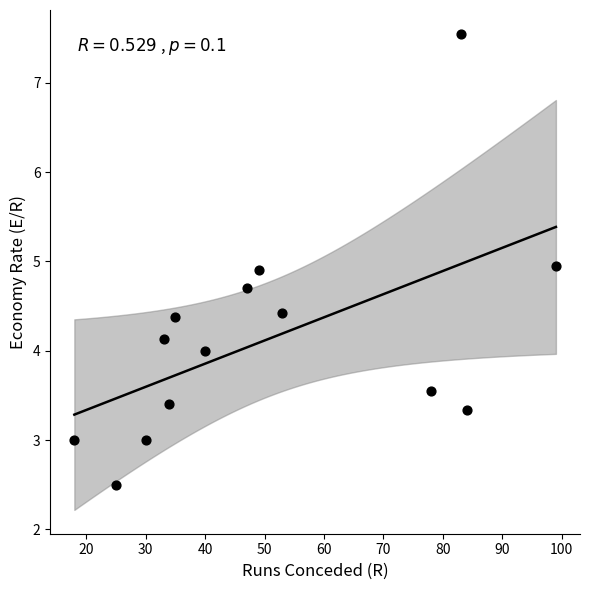

What is the range of X values (max minus min)?

81.0